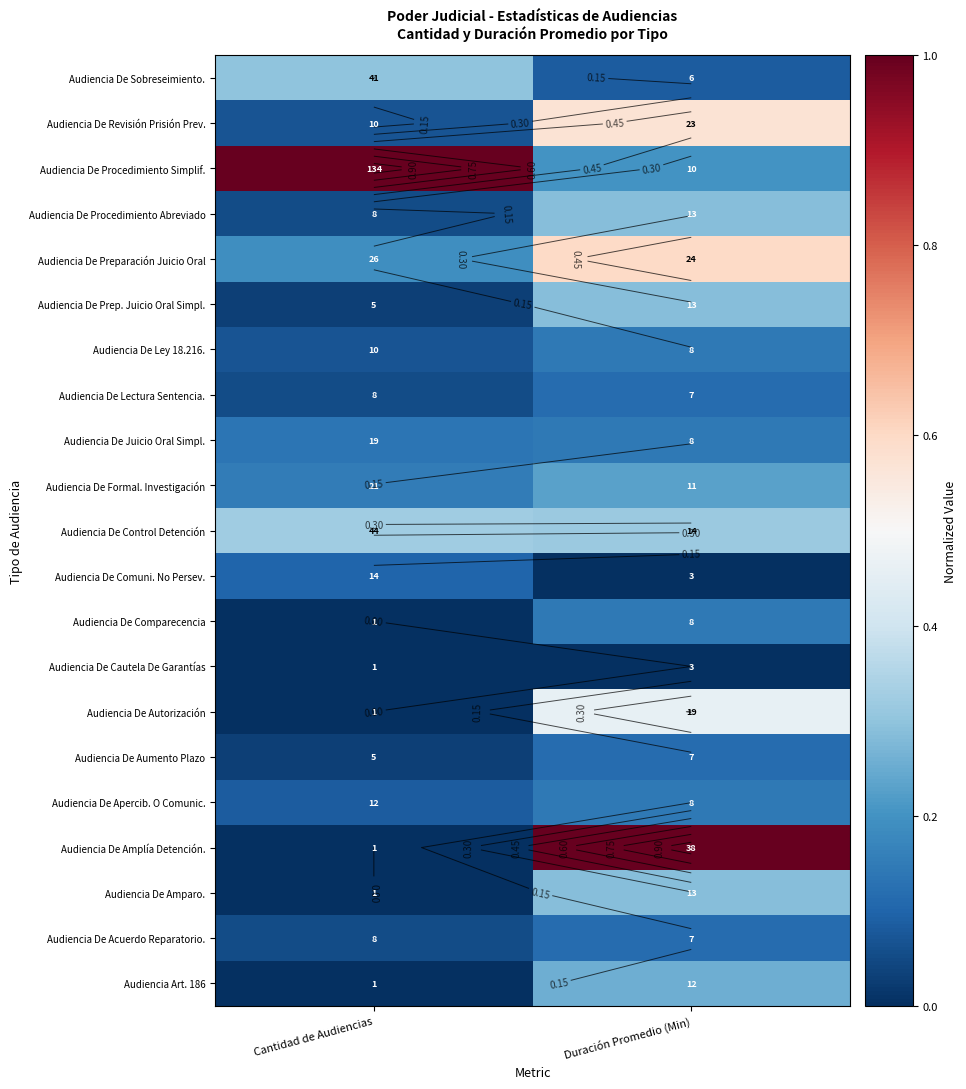

Is the value of Audiencia De Control Detención at Cantidad de Audiencias greater than the value of Audiencia De Acuerdo Reparatorio. at Cantidad de Audiencias?

Yes